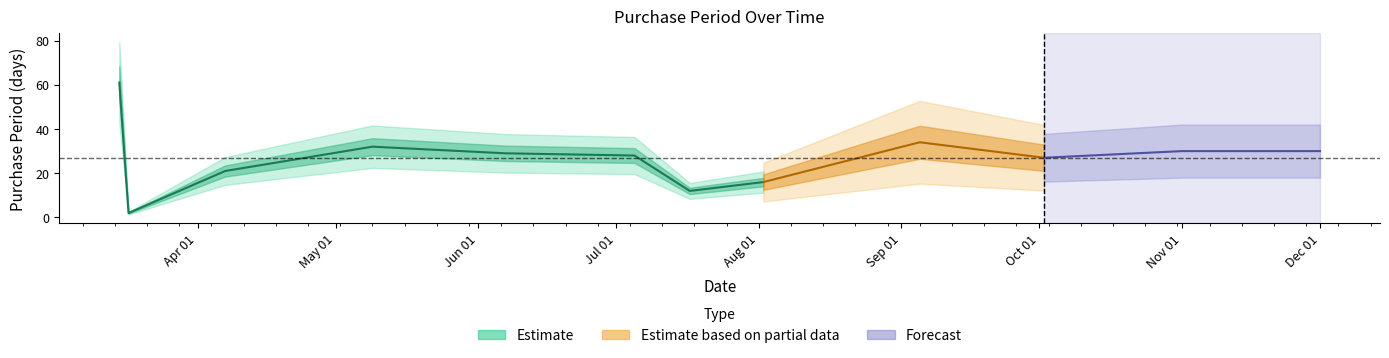

Where is the first local maximum?

2017-05-09